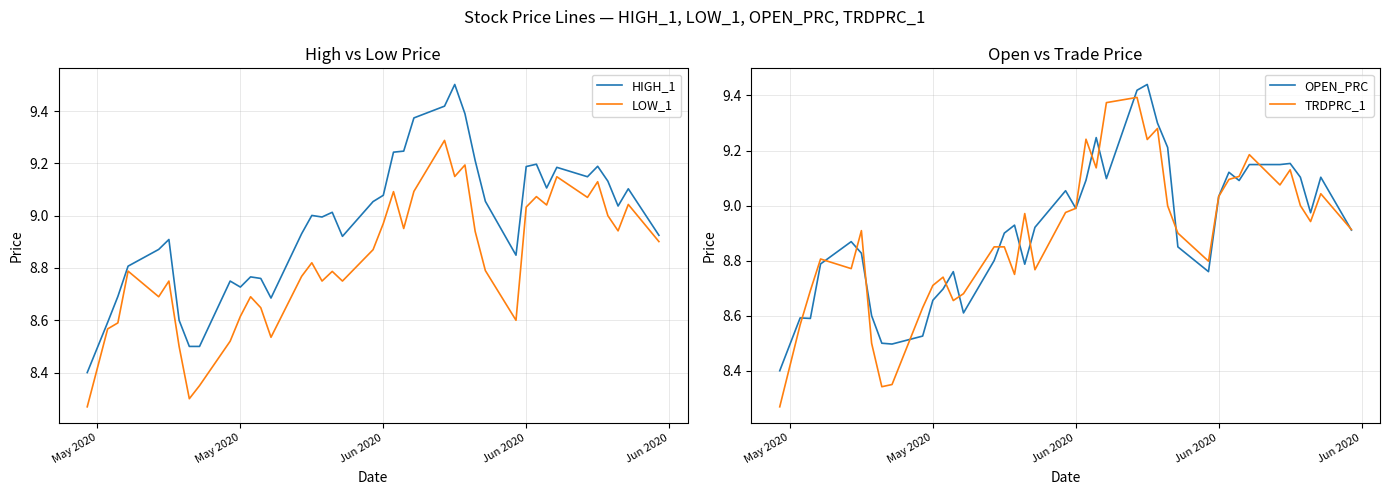

Is the value of OPEN_PRC at 13 greater than the value of TRDPRC_1 at May 2020?

Yes